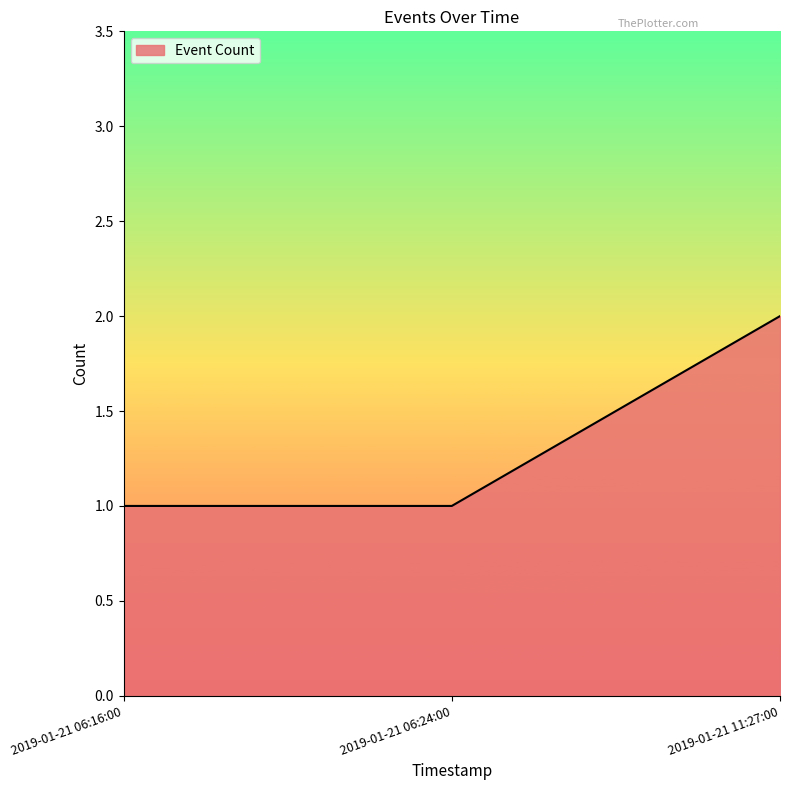

The value at 2019-01-21 11:27:00 is 2. True or false?

True